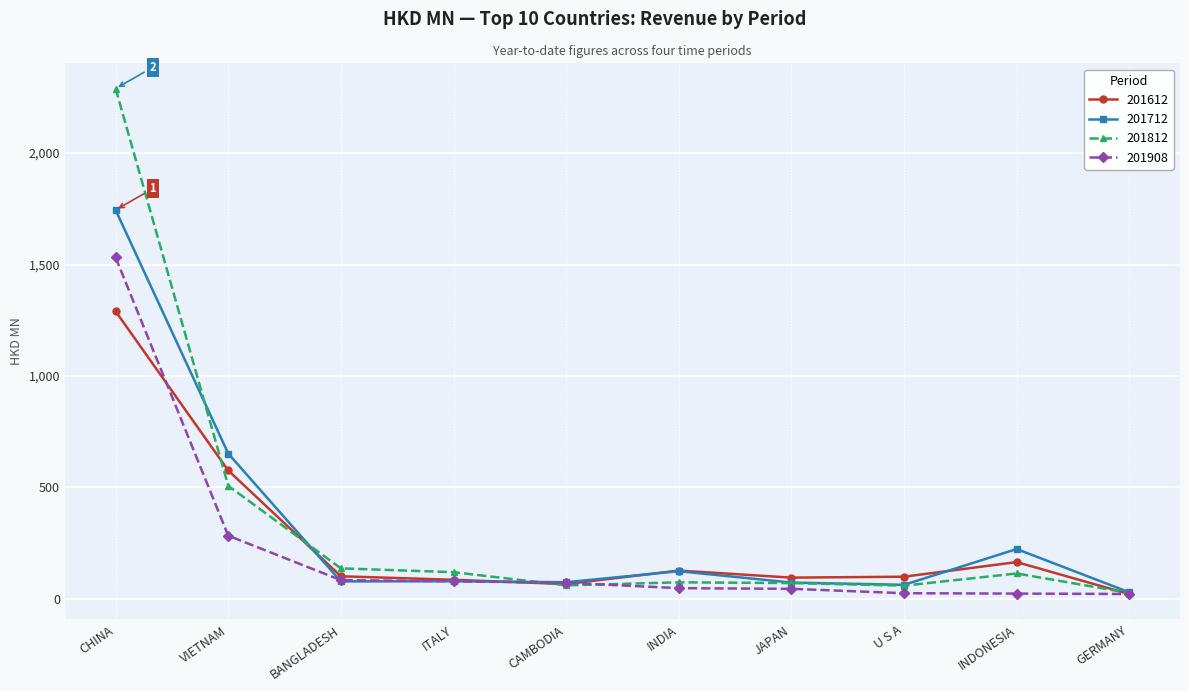

At which label is 201812 closest to 1157?

VIETNAM